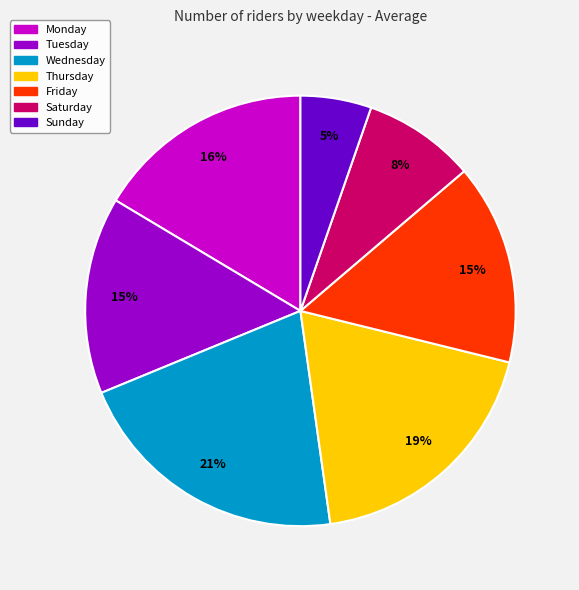

What is the largest slice in the pie chart?

Wednesday